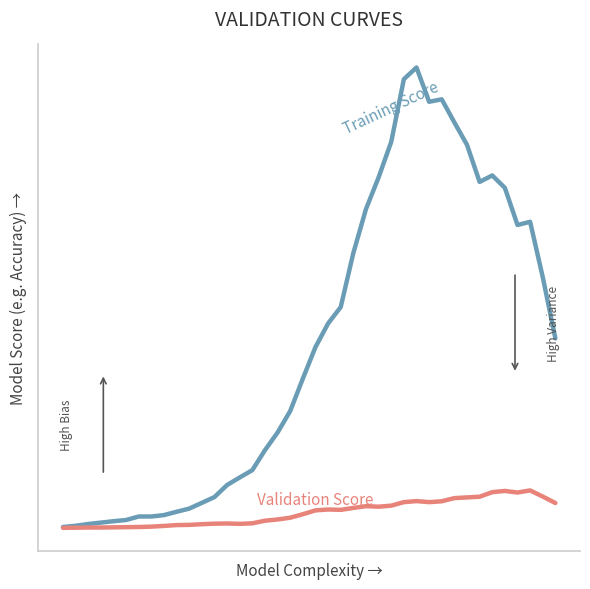

Is this an area chart (filled region under the line)?

No